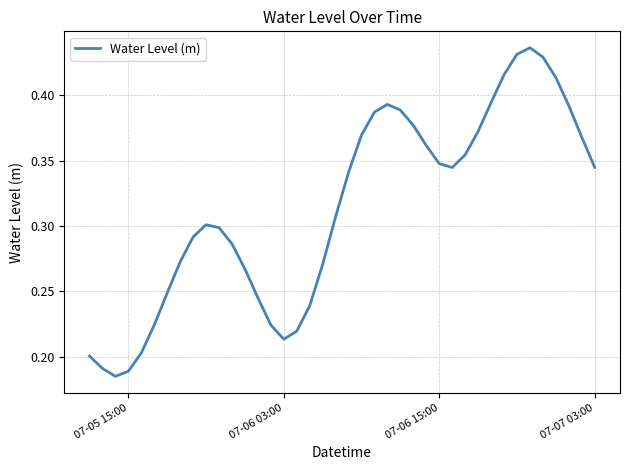

How many values are between 0 and 1?

40